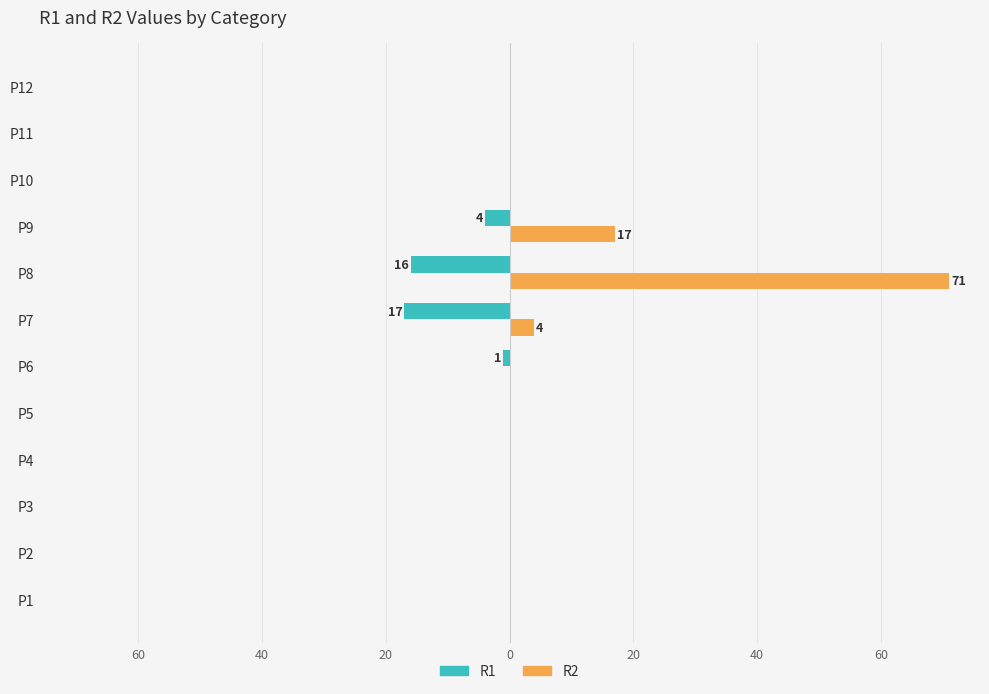

What are all the series names shown in the legend?

R1, R2